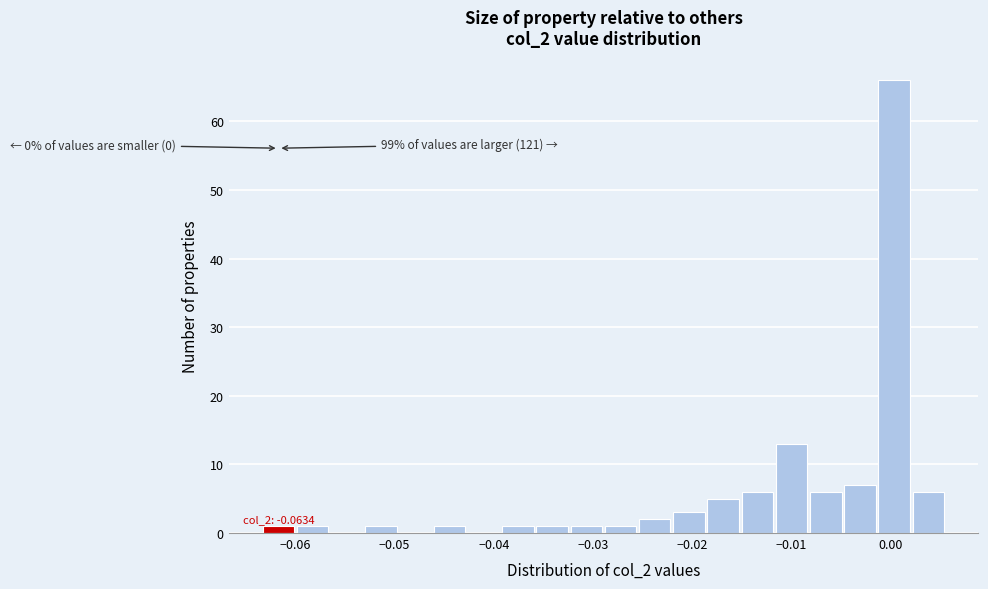

Around what value on the x-axis is the tallest bar? Give the approximate position of its centre, as read against the axis.

0.000